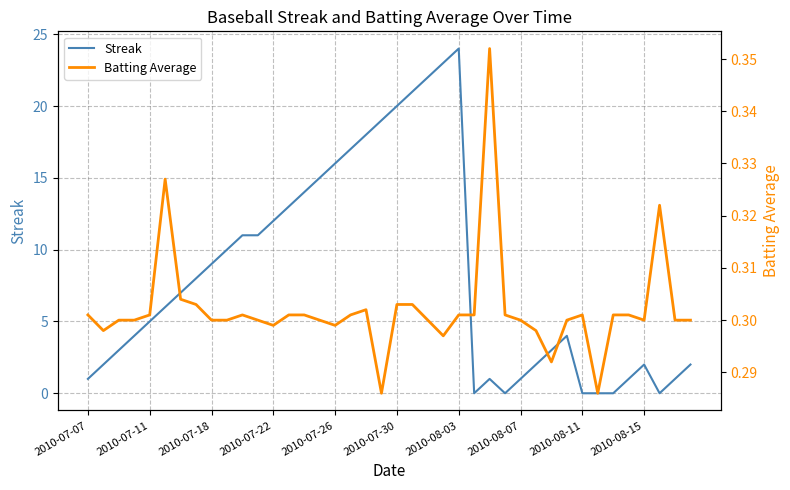

True or false: Streak has a value of 1 at 2010-07-07.

True